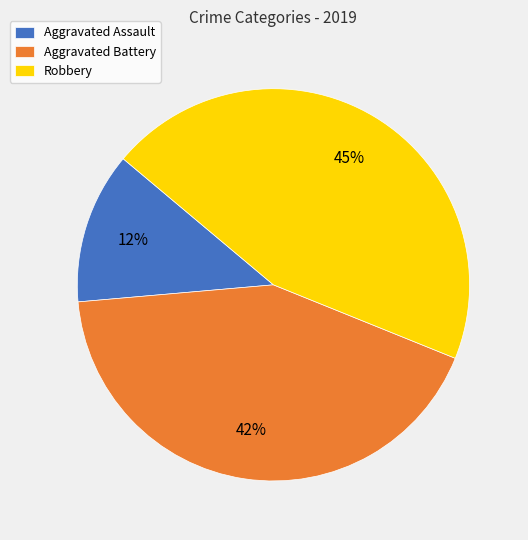

To the nearest percent, what percentage of the pie is Aggravated Battery?

42%